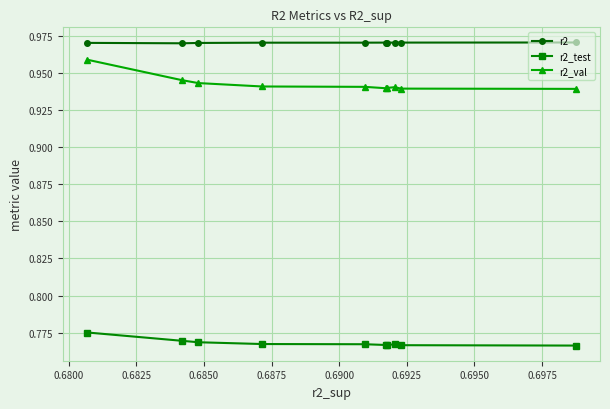

What are all the series names shown in the legend?

r2, r2_test, r2_val